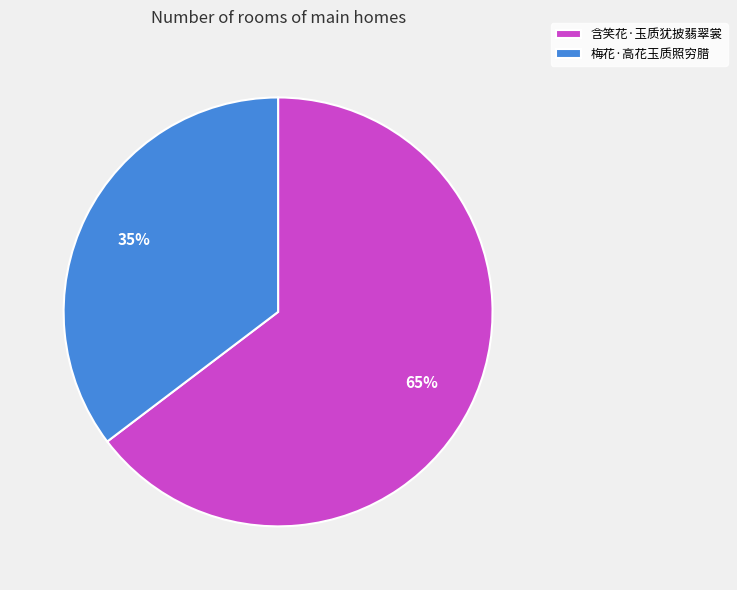

Is it true that 梅花·高花玉质照穷腊 is 35% of the pie?

True